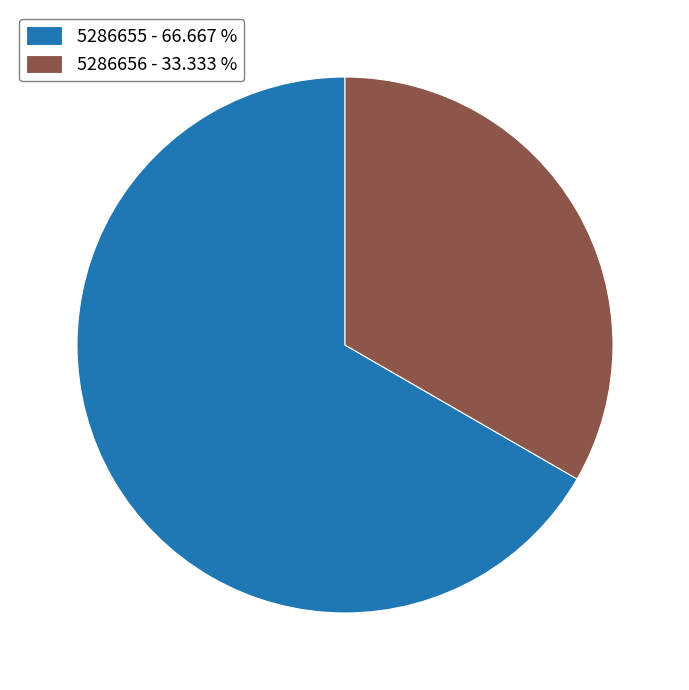

Does any single category account for the majority?

Yes